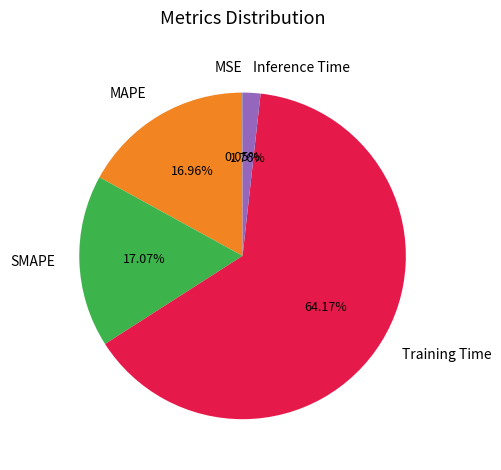

To the nearest percent, what is the average slice percentage?

20%